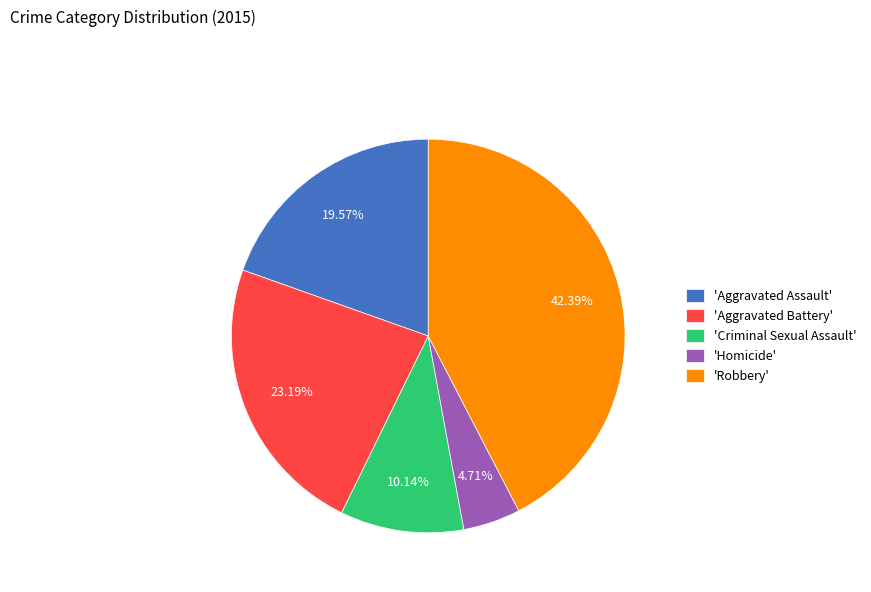

To the nearest percent, what is the average slice percentage?

20%